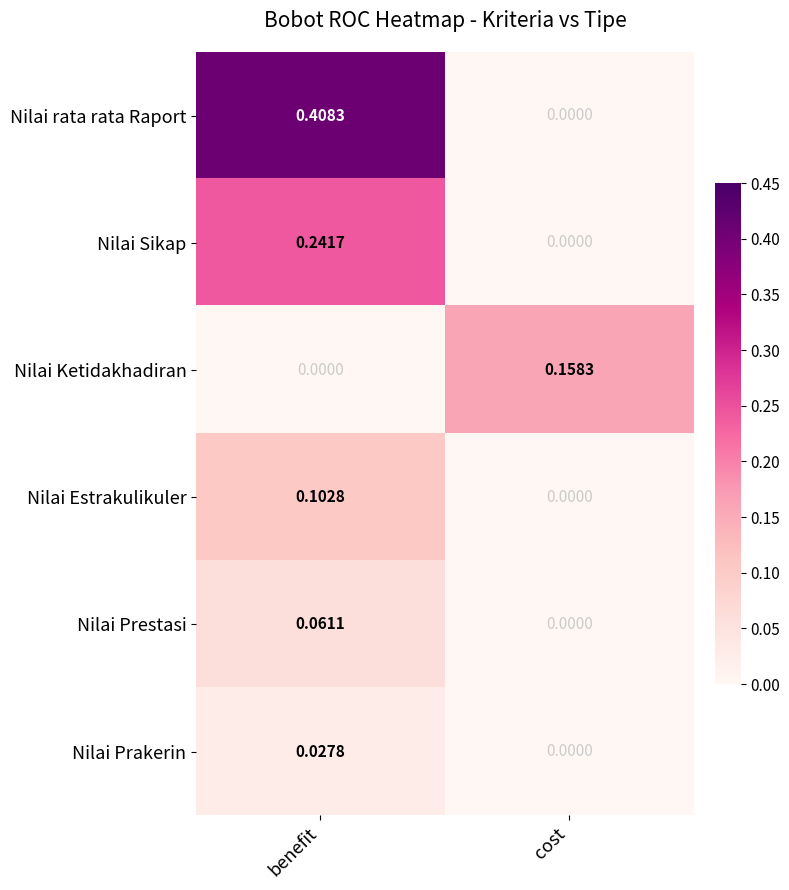

At which label is Nilai Prakerin closest to 0?

cost